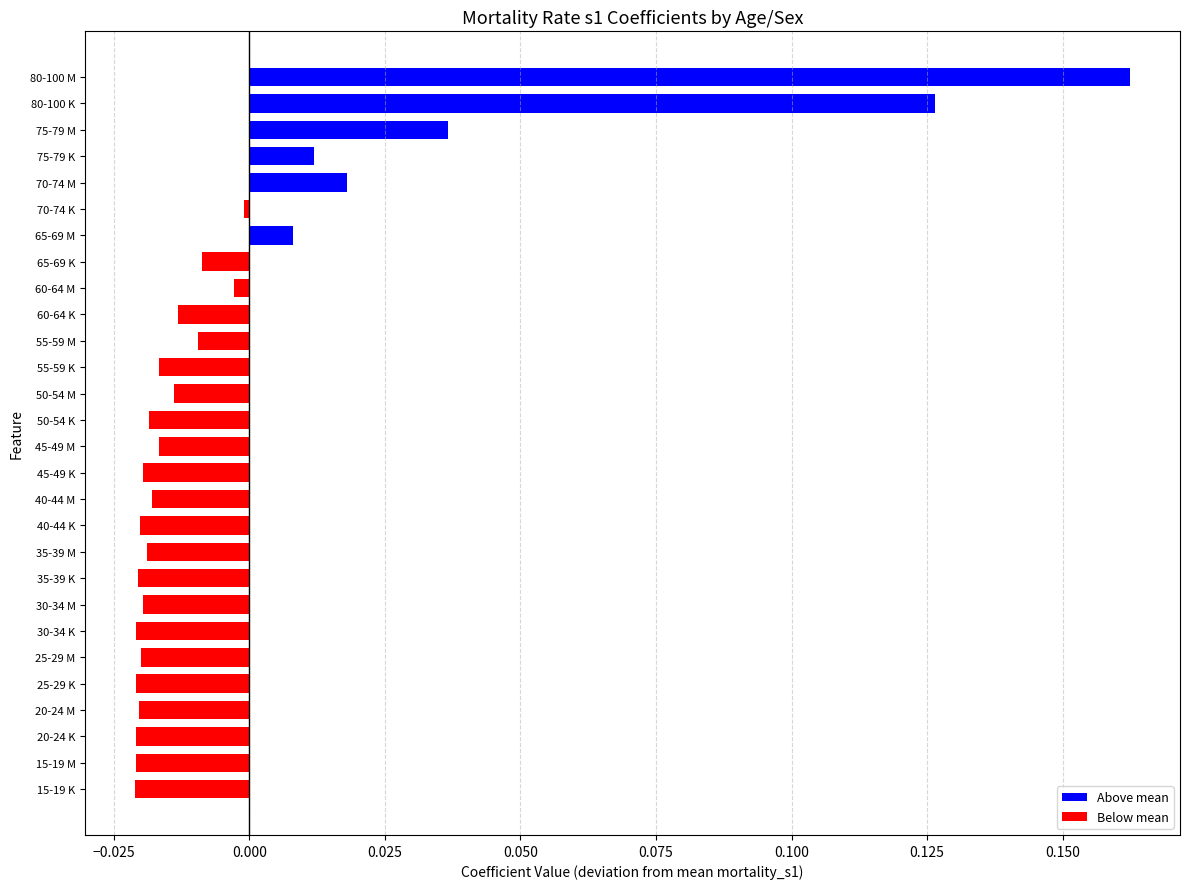

Between 25-29 M and 70-74 M, which is larger?

70-74 M